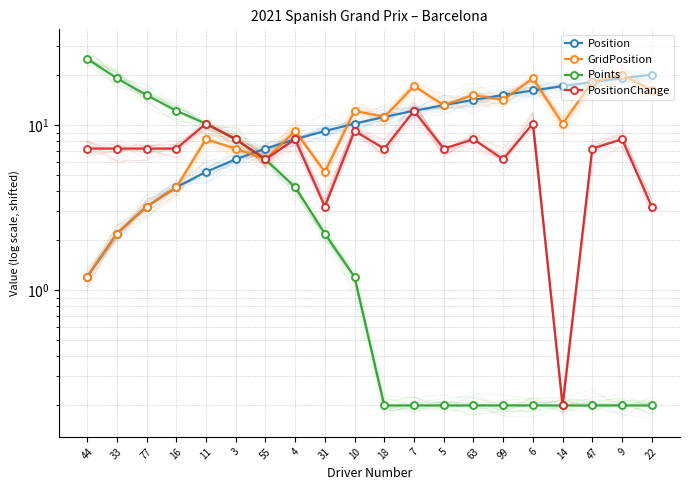

At which label does GridPosition reach its minimum?

44